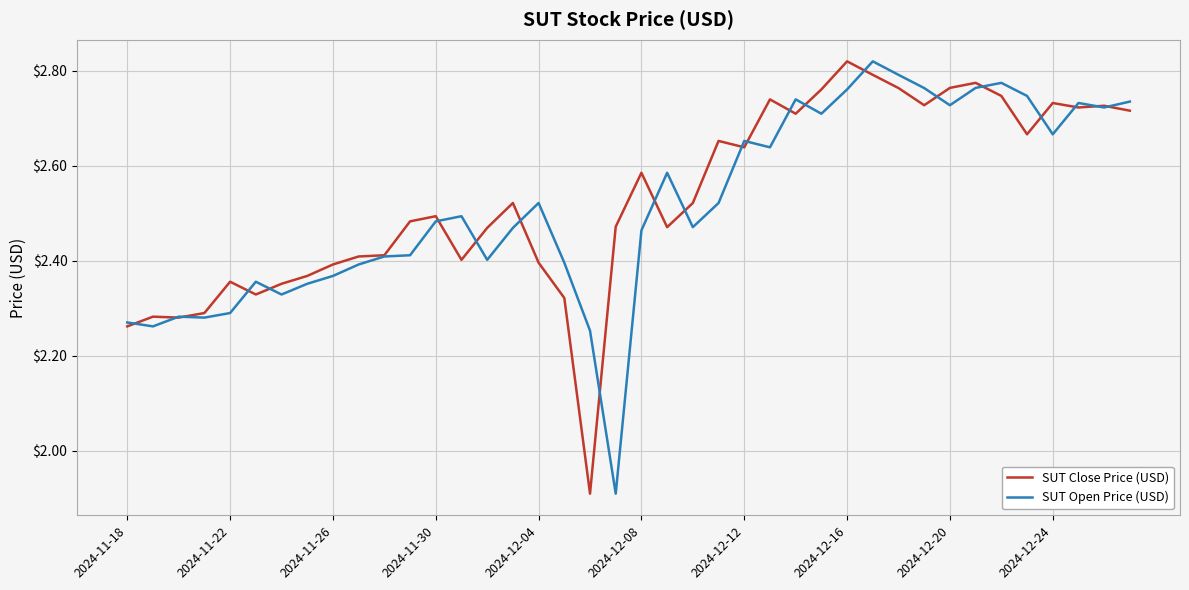

What is the smallest value displayed?

1.9